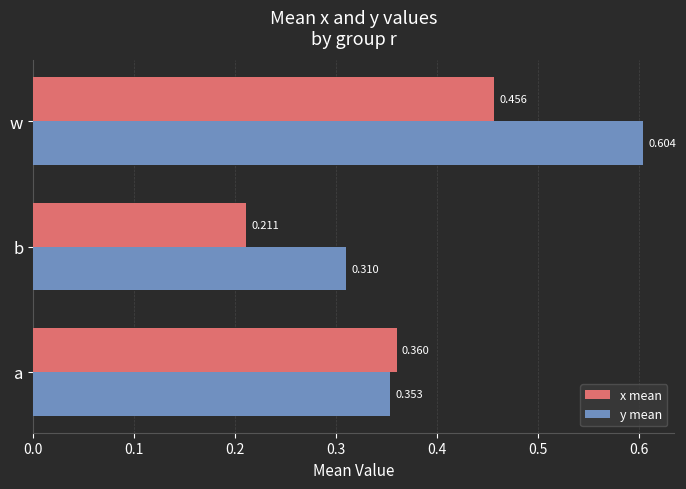

Between a and w, which series saw the biggest shift?

y mean